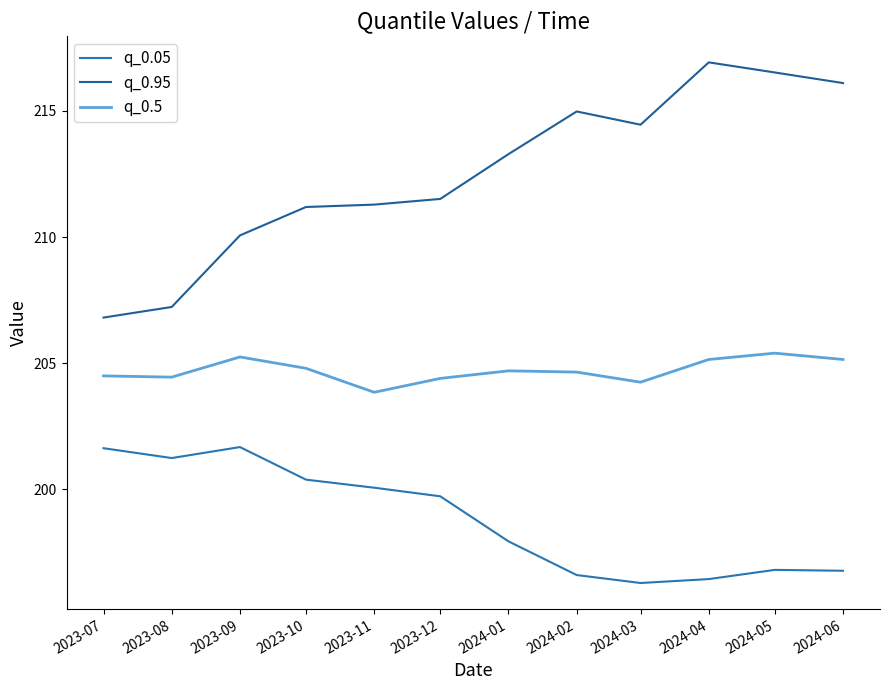

What is the spread (max minus min) of values at 2023-08?

6.0